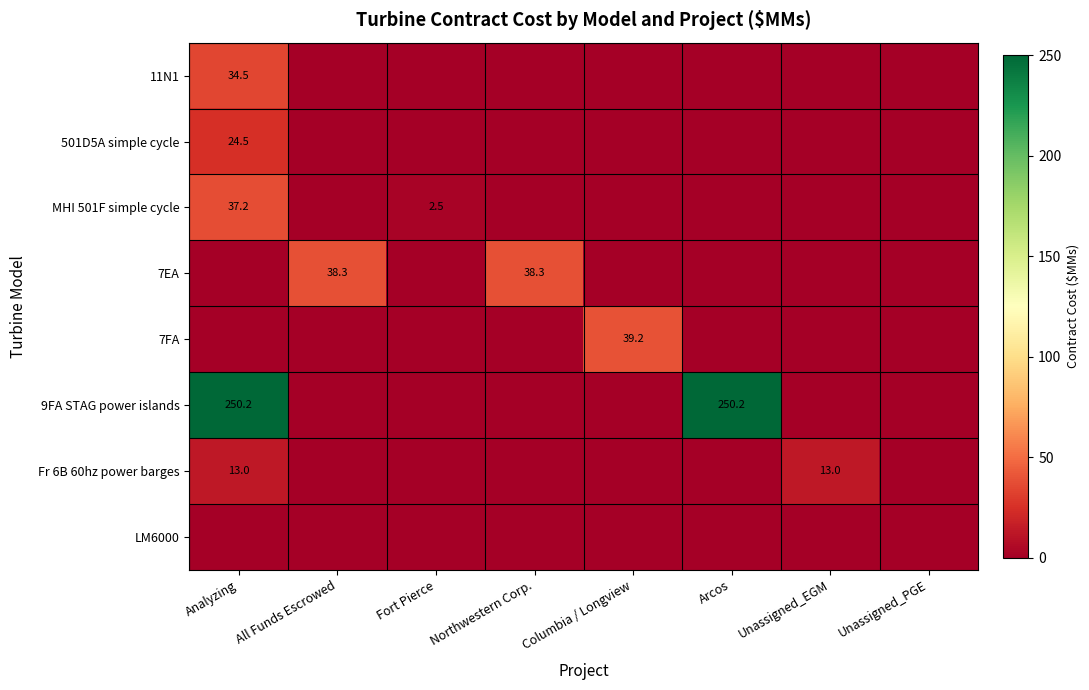

The 9FA STAG power islands series shows 250.2 at Arcos. True or false?

True